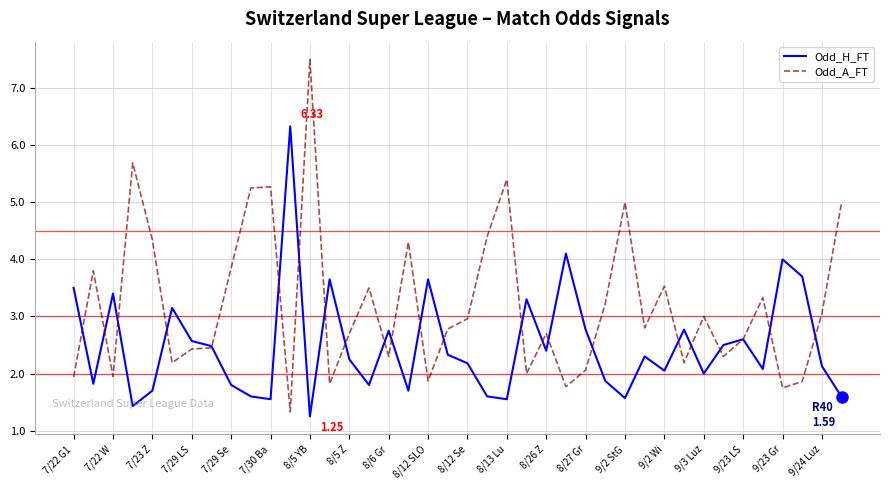

Rank the series by their average value, from highest to lowest.

Odd_A_FT, Odd_H_FT